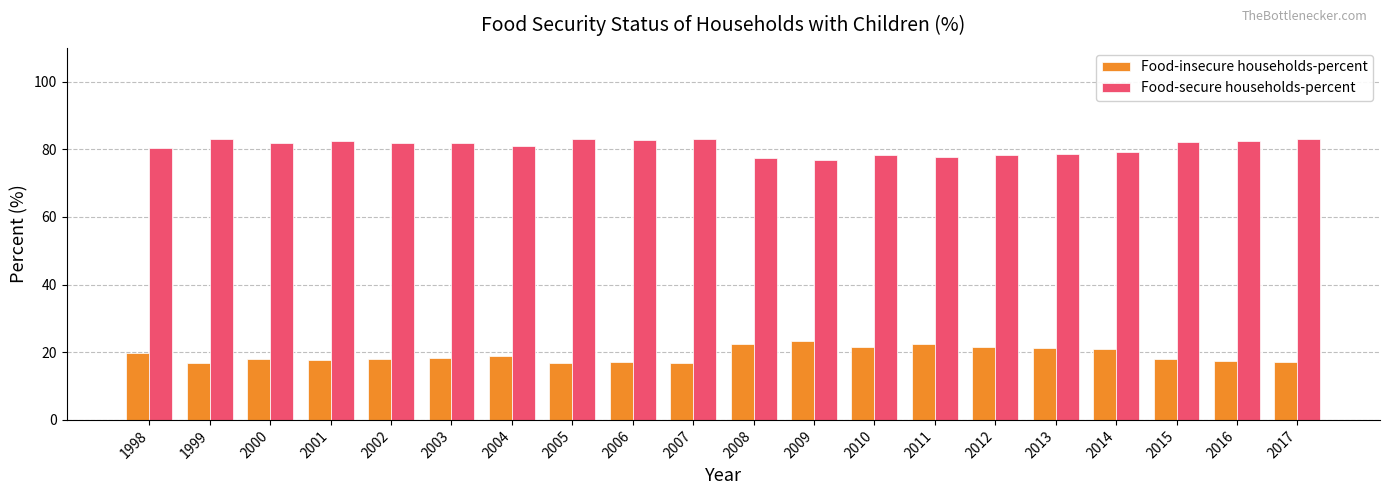

At which label does Food-insecure households-percent first exceed 18?

1998